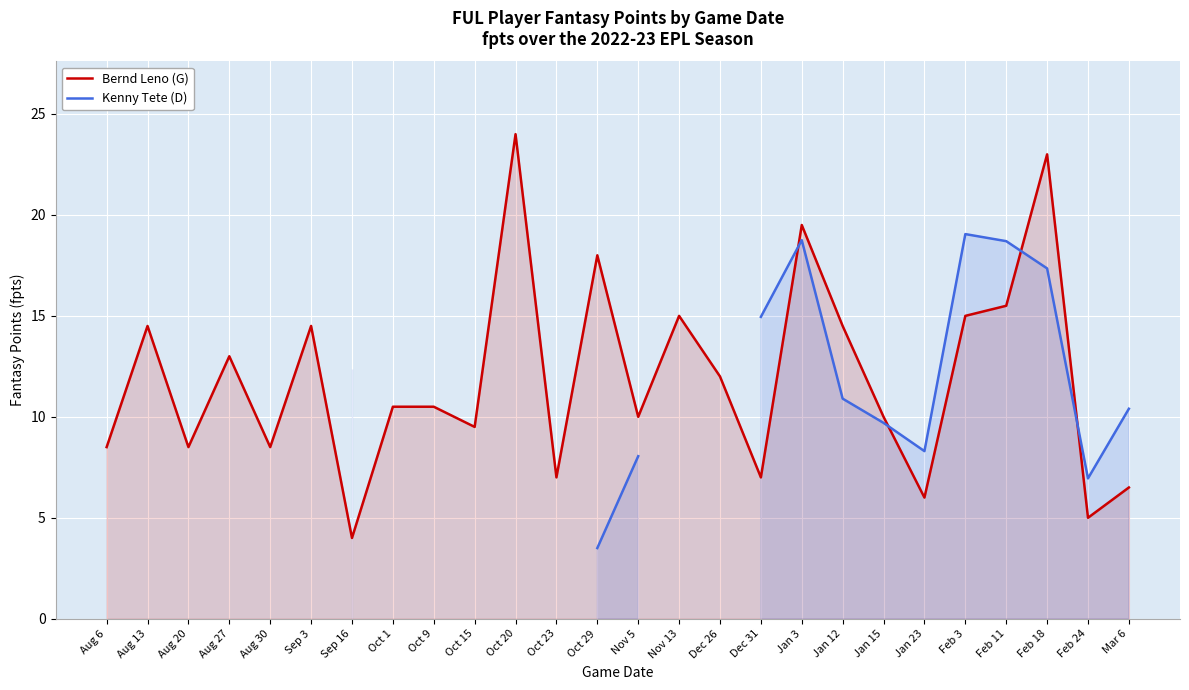

At which category does the chart reach its minimum across all series?

Oct 29